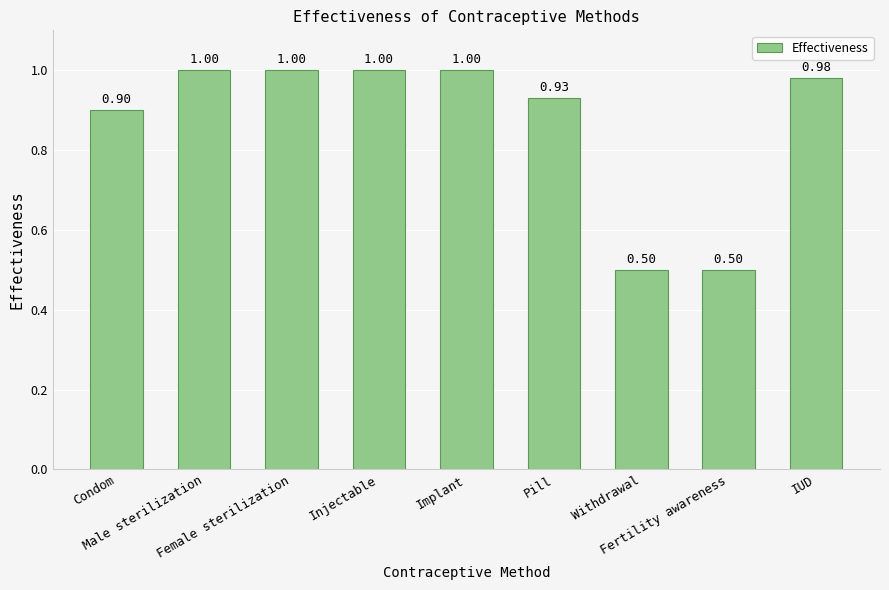

The value at Condom is 0.9. True or false?

True